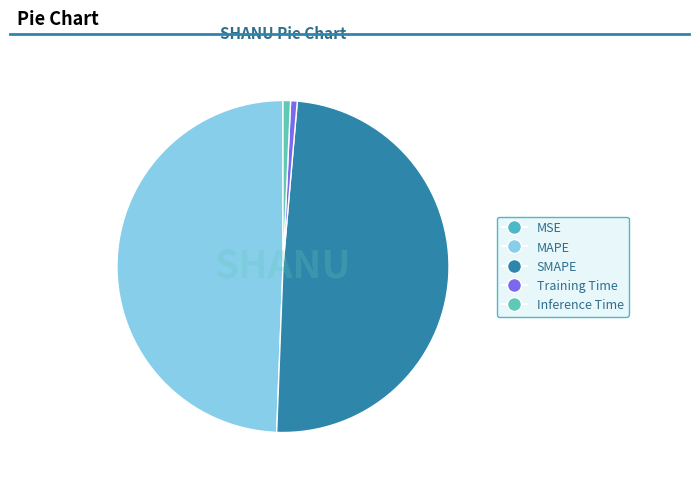

Does any single category account for the majority?

No